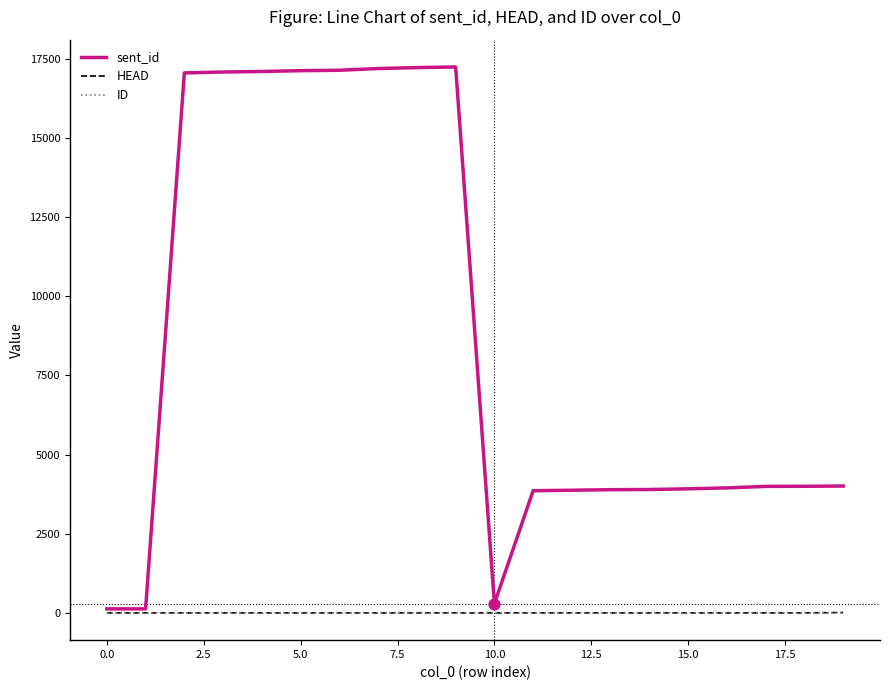

Which series has the widest spread of values?

sent_id